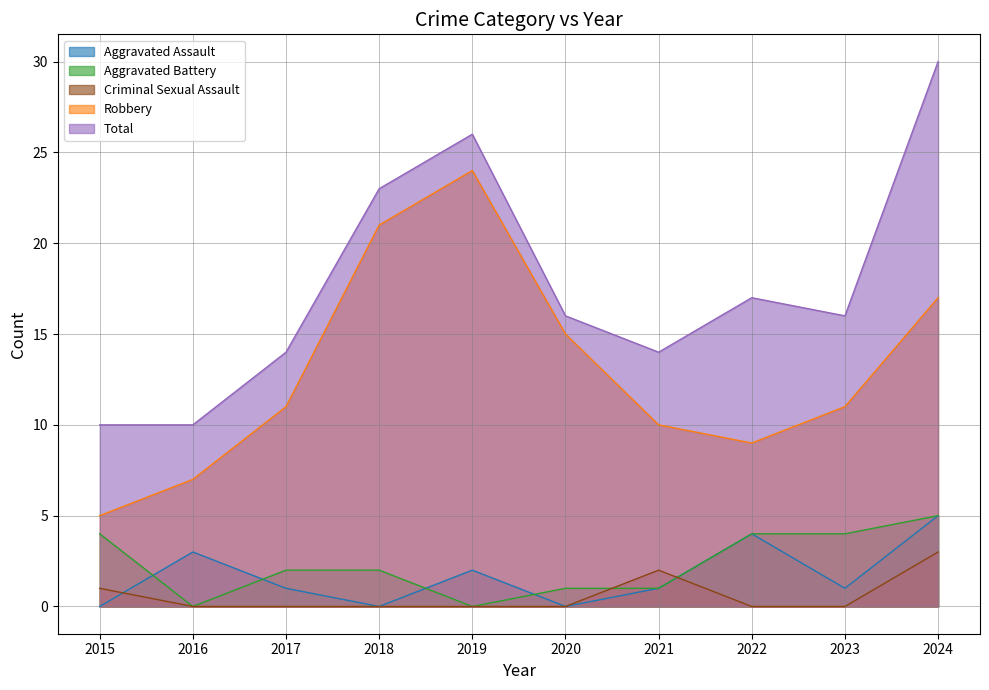

At which label does Aggravated Battery reach its minimum?

2016